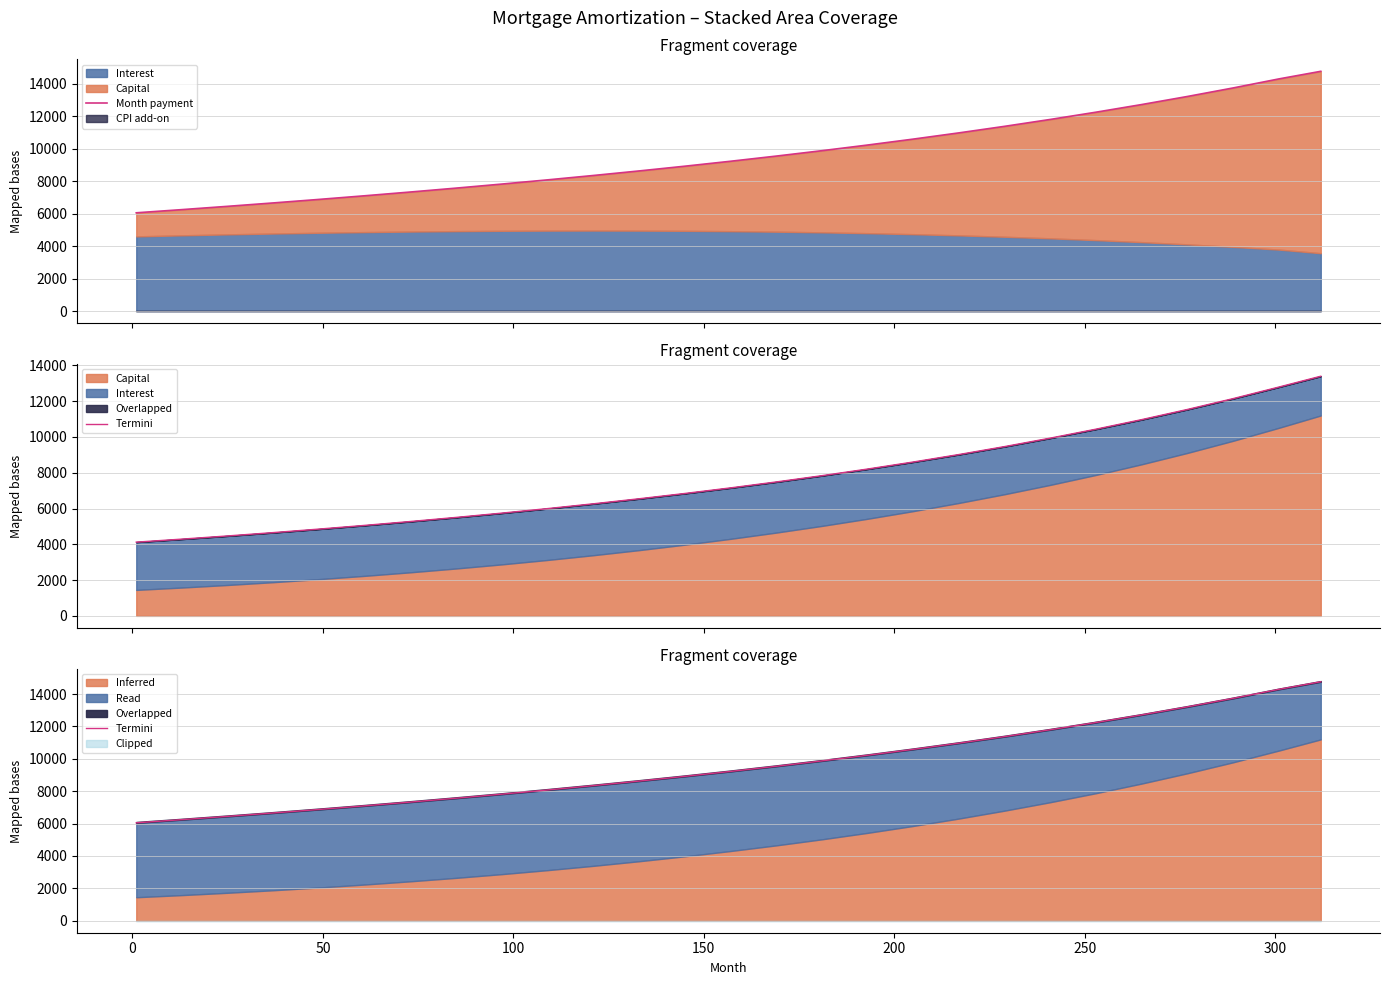

True or false: Termini and Month payment intersect in this chart.

False